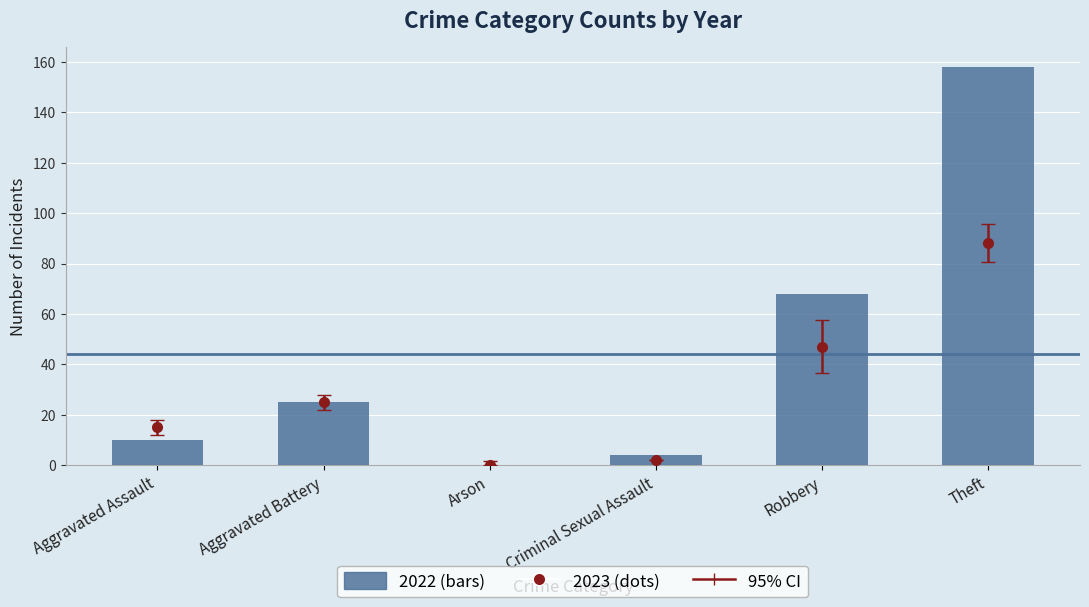

What is the value of the 2020 bar at the 1st from the left?

10.0